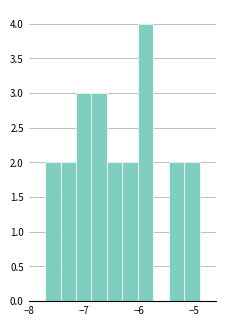

Around what value on the x-axis is the tallest bar? Give the approximate position of its centre, as read against the axis.

-5.9